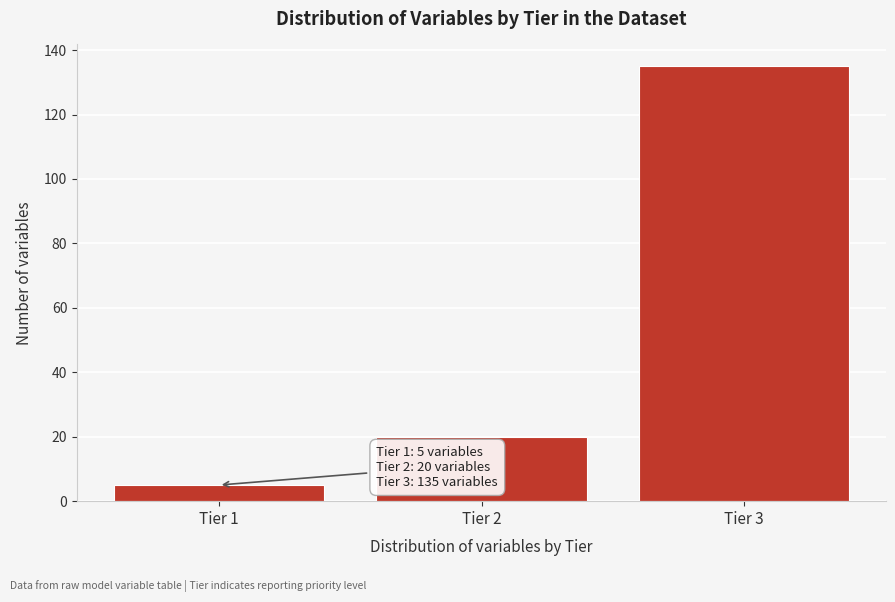

Reading right to left, what are all the values shown in this chart?

Tier 3=135	Tier 2=20	Tier 1=5